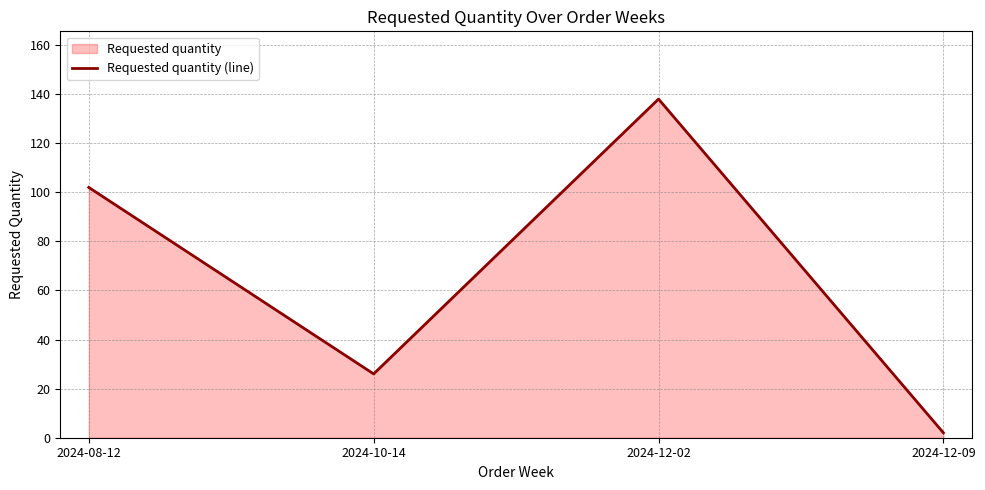

Which label corresponds to the largest value in the chart?

2024-12-02